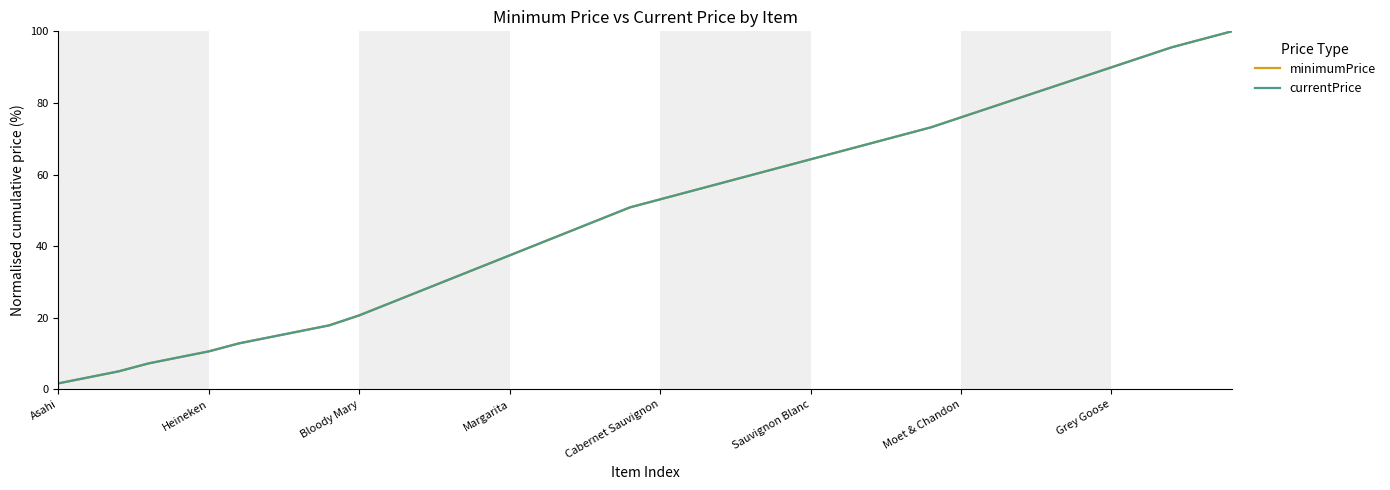

Is this an area chart (filled region under the line)?

No